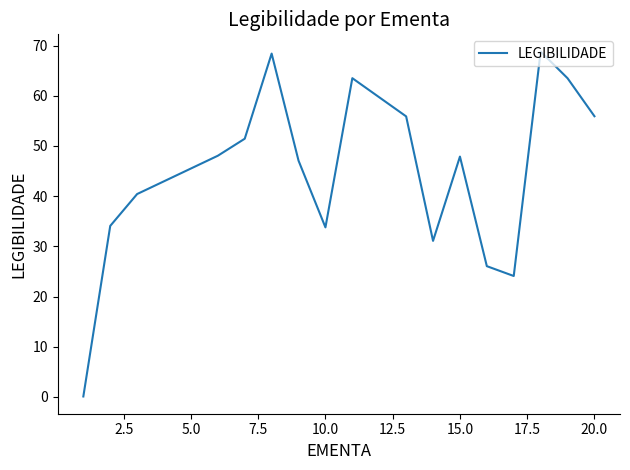

What is the difference between the maximum and minimum values?

68.7